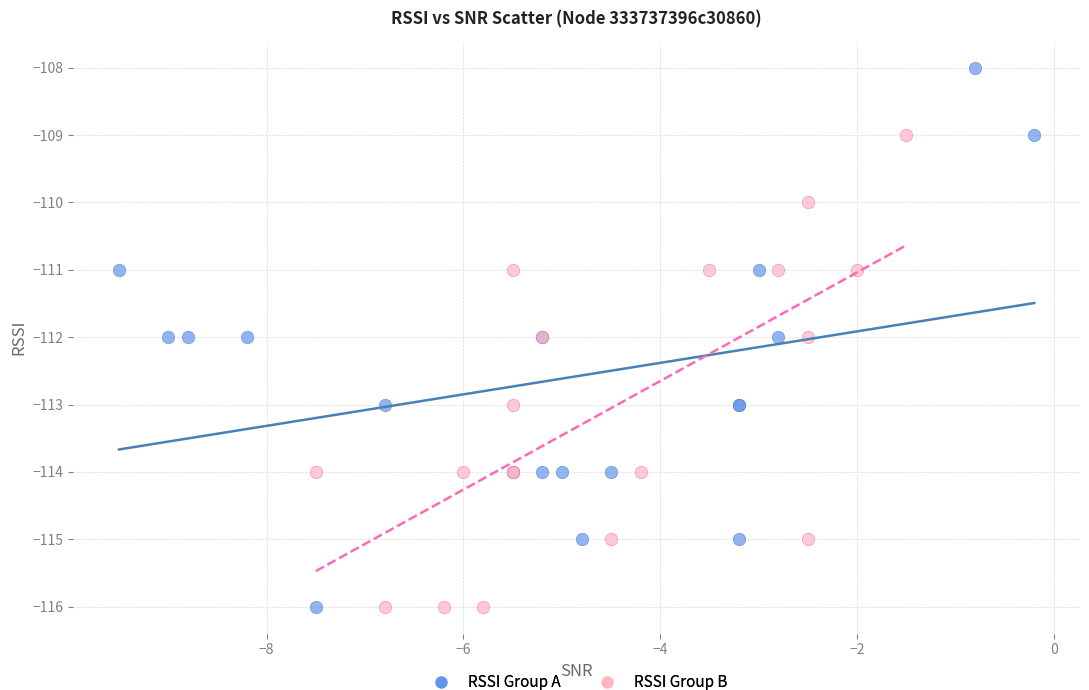

What are all the series names shown in the legend?

RSSI Group A, RSSI Group B